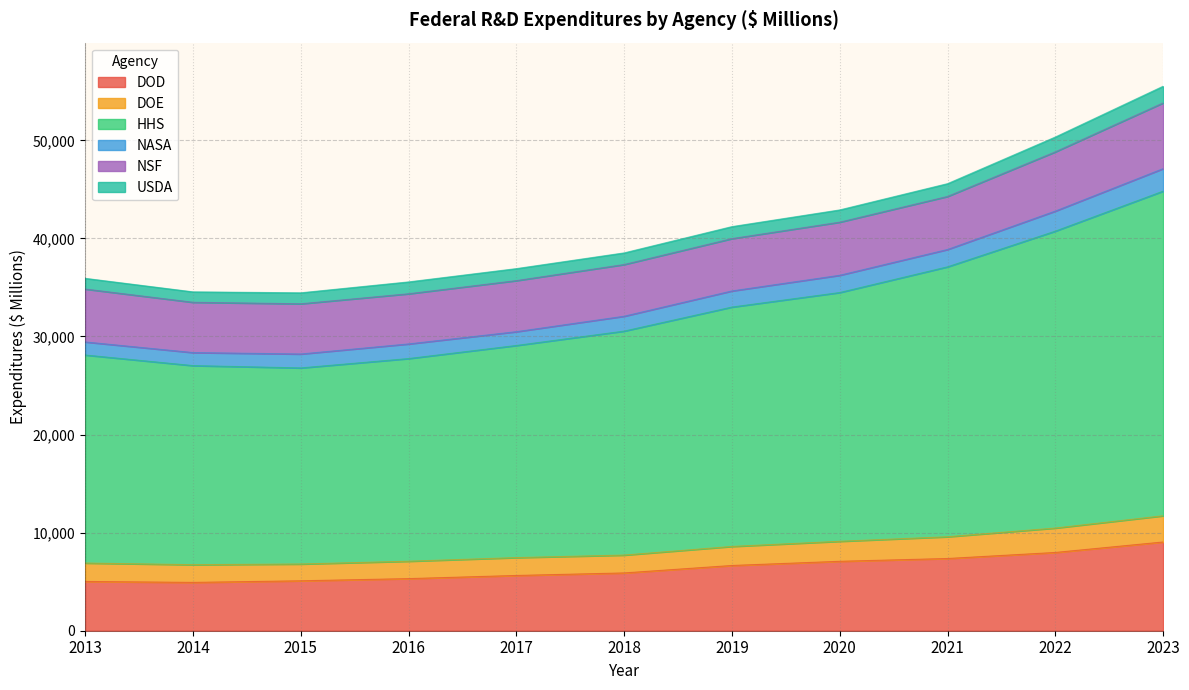

The value of DOD at 2021 is 3091. True or false?

False